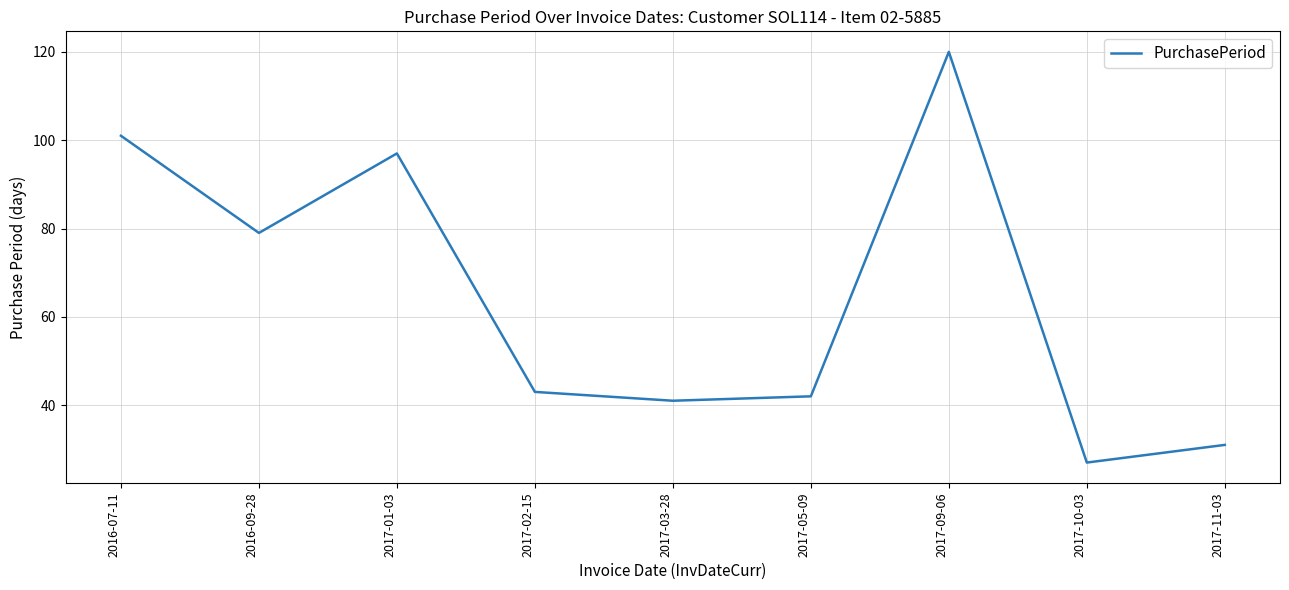

Rank the categories by value from lowest to highest.

2017-10-03, 2017-11-03, 2017-03-28, 2017-05-09, 2017-02-15, 2016-09-28, 2017-01-03, 2016-07-11, 2017-09-06